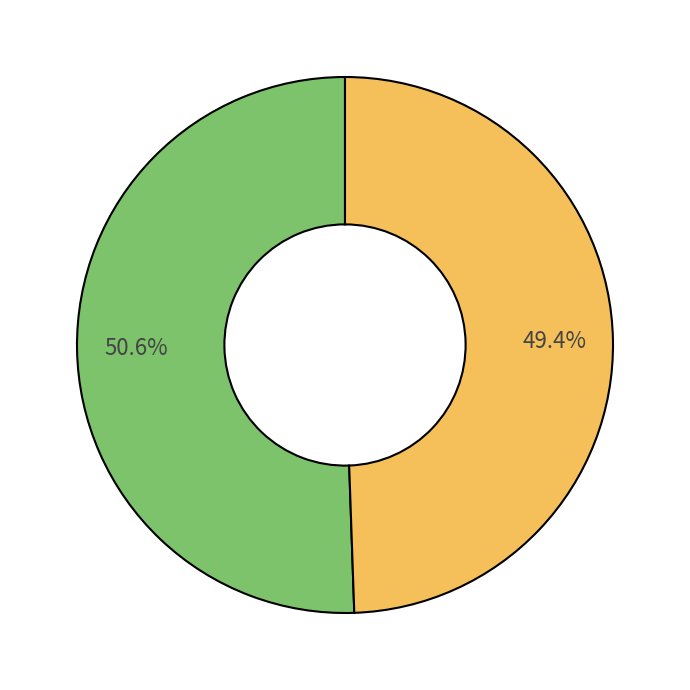

Is there a majority slice in this chart?

Yes